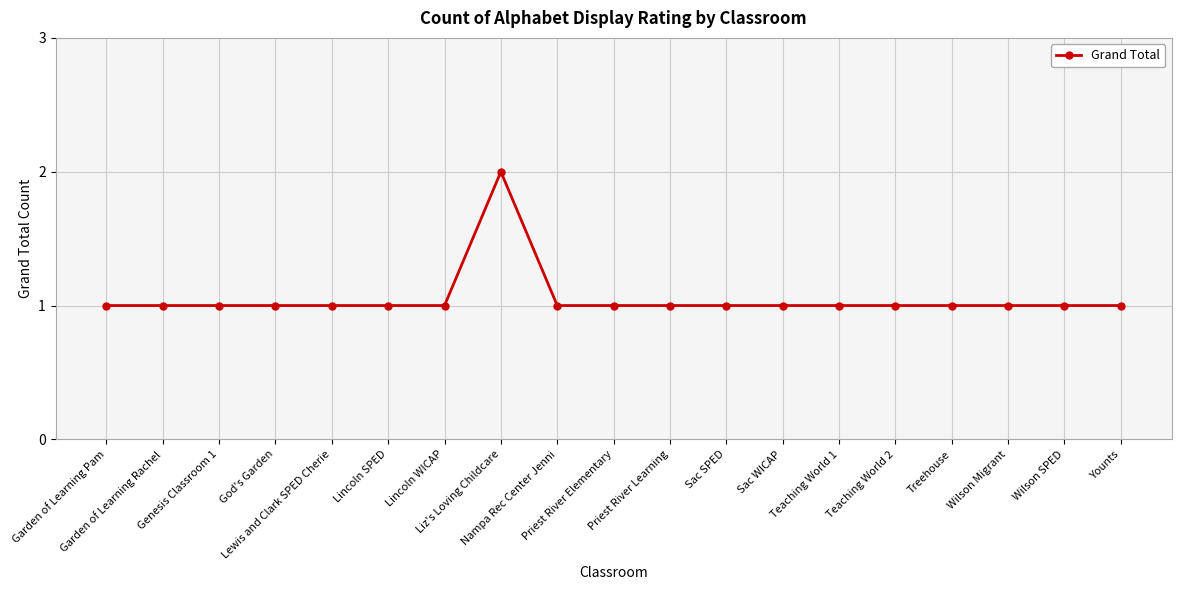

What is the ratio of the value at Garden of Learning Pam to the value at Teaching World 2?

1.0